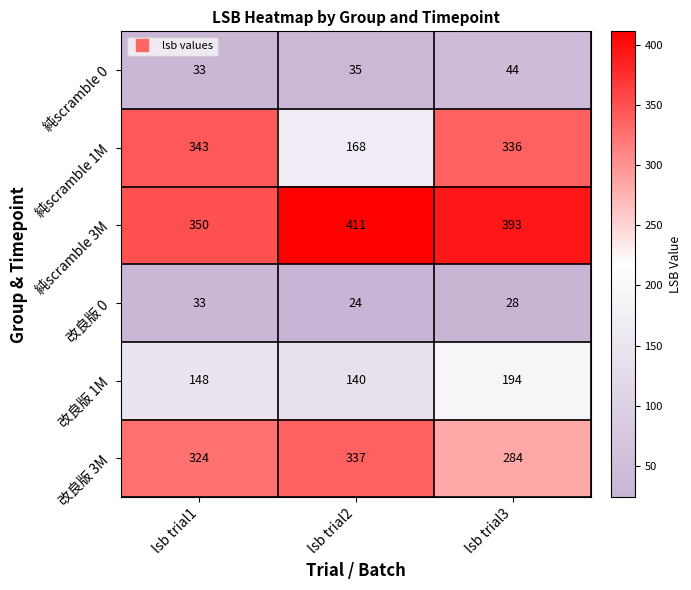

Which series has the largest total across all categories?

純scramble 3M